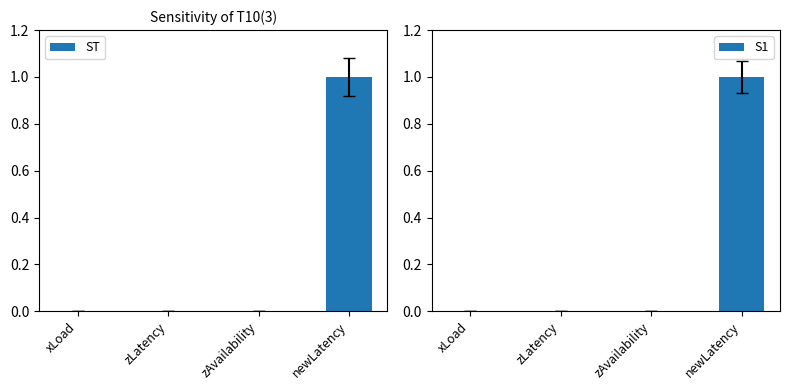

How many bars are there in total?

8